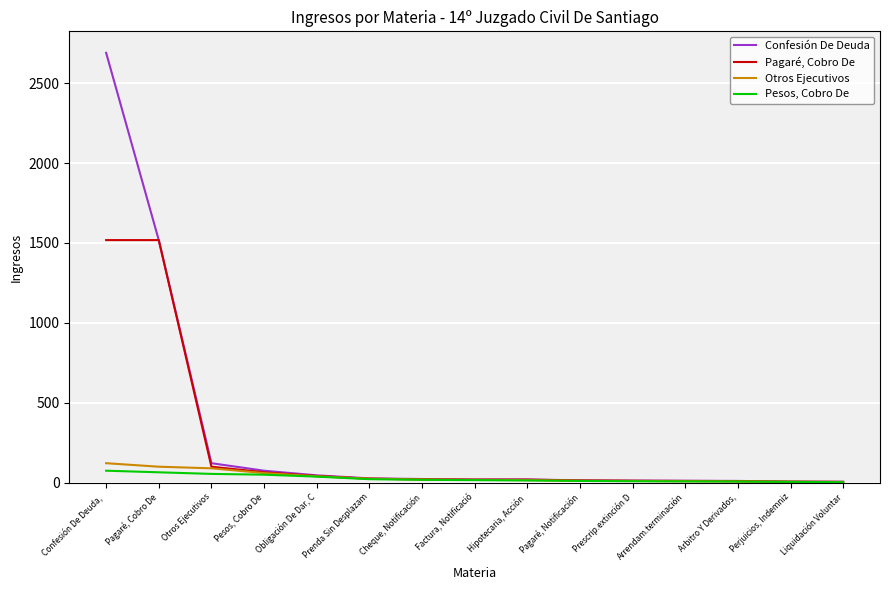

Which series has the widest spread of values?

Confesión De Deuda